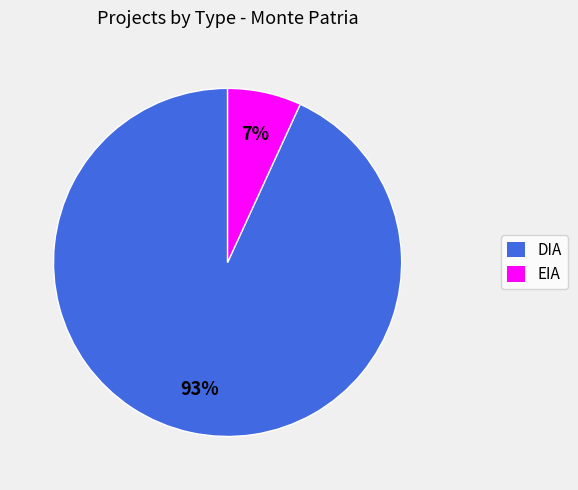

The DIA slice represents 99% of the pie. True or false?

False